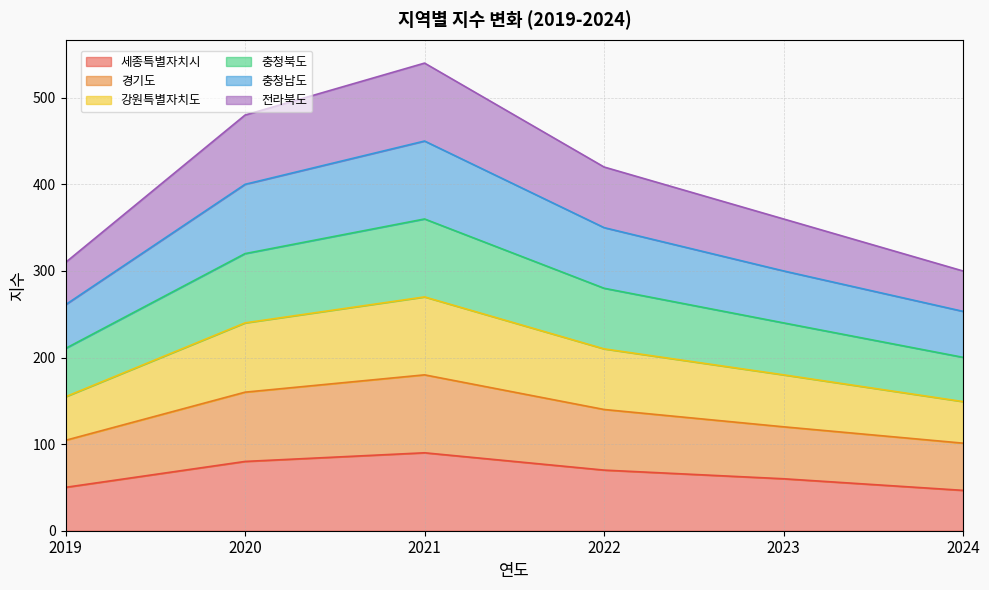

At which label does 충청남도 reach its minimum?

2024